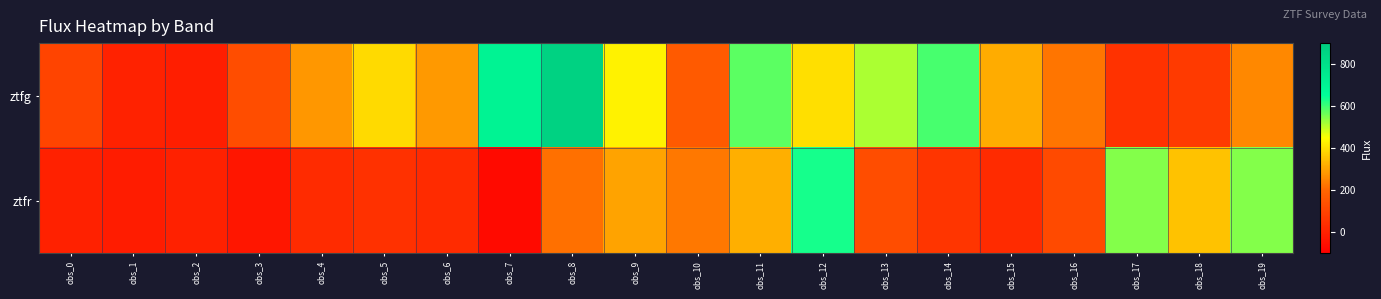

Rank the series at obs_7 from highest to lowest value.

ztfg, ztfr